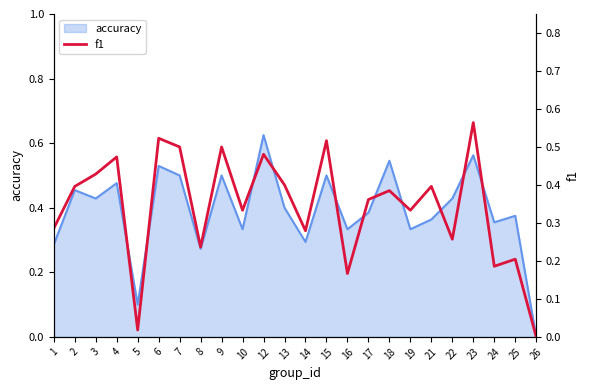

Reading right to left, what are all the values shown in this chart?

26=0.0	25=0.2	24=0.2	23=0.6	22=0.3	21=0.4	19=0.3	18=0.4	17=0.4	16=0.2	15=0.5	14=0.3	13=0.4	12=0.5	10=0.3	9=0.5	8=0.2	7=0.5	6=0.5	5=0.0	4=0.5	3=0.4	2=0.4	1=0.3